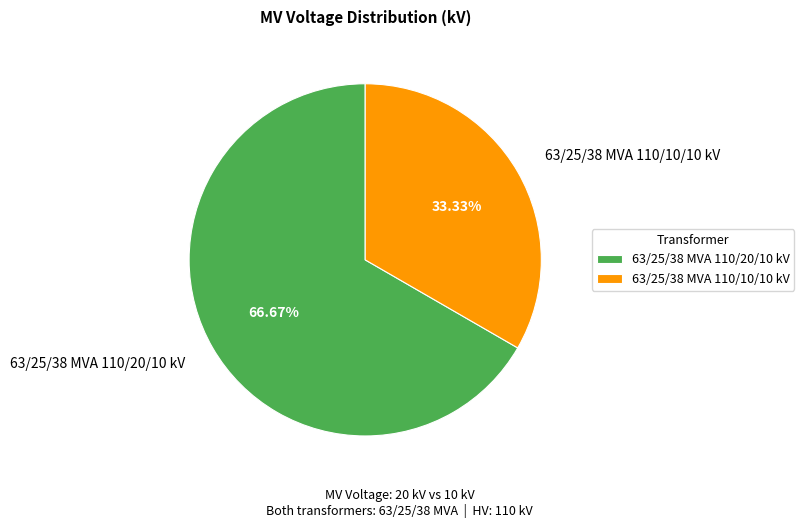

Does 63/25/38 MVA 110/10/10 kV represent more than half of the total?

No